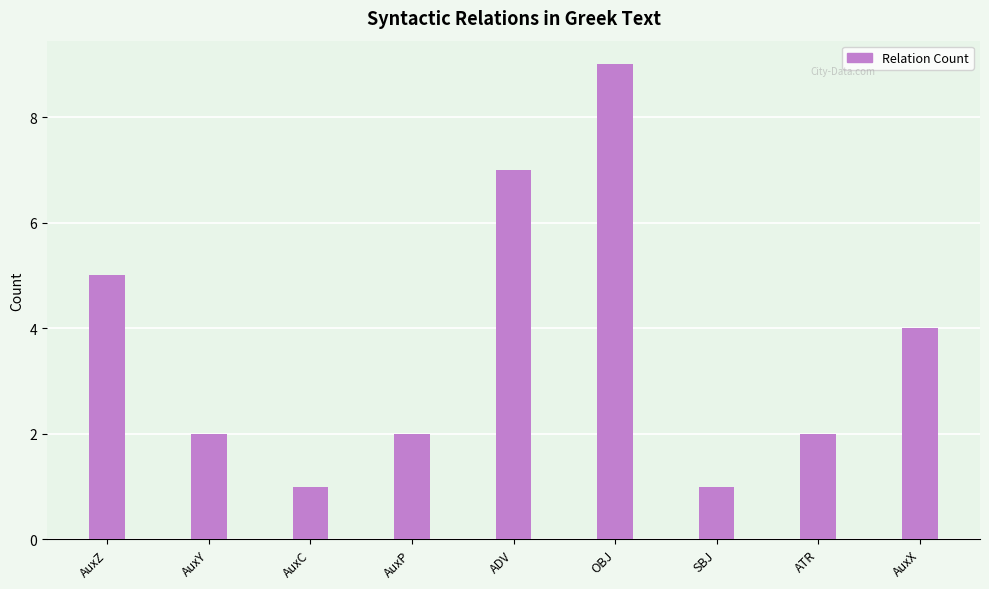

How many bars are there in total?

9